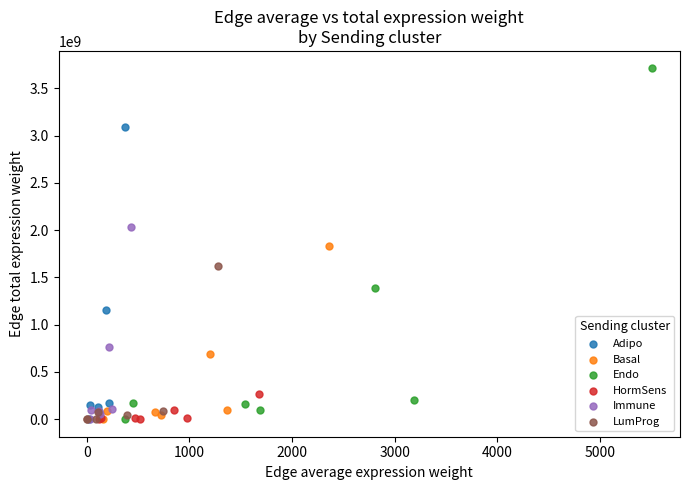

Which series has the largest Y range (max minus min)?

Endo